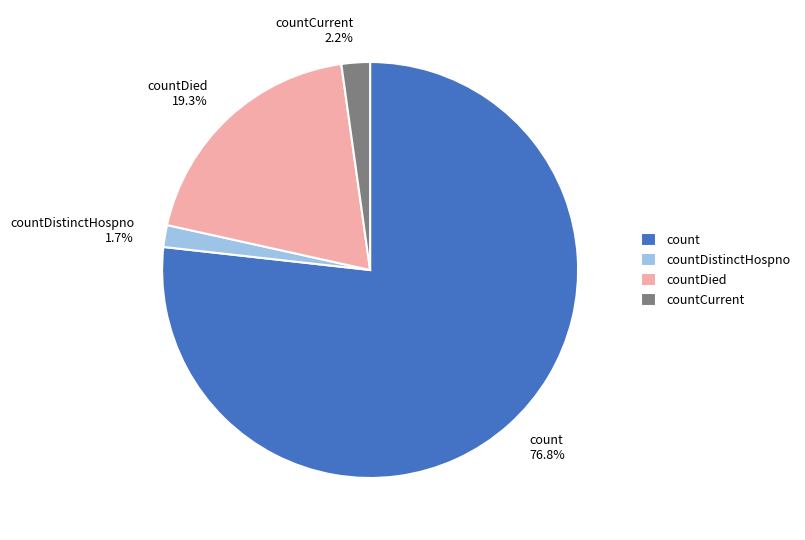

Is there any slice that represents more than half of the pie?

Yes